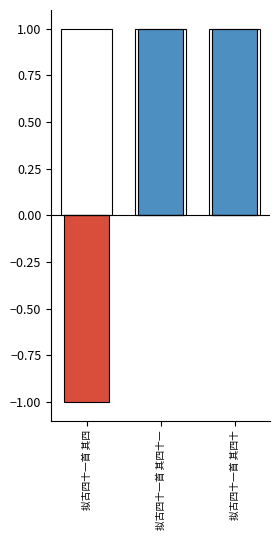

True or false: col_0 has a value of -0.5 at 拟古四十一首 其四十.

False